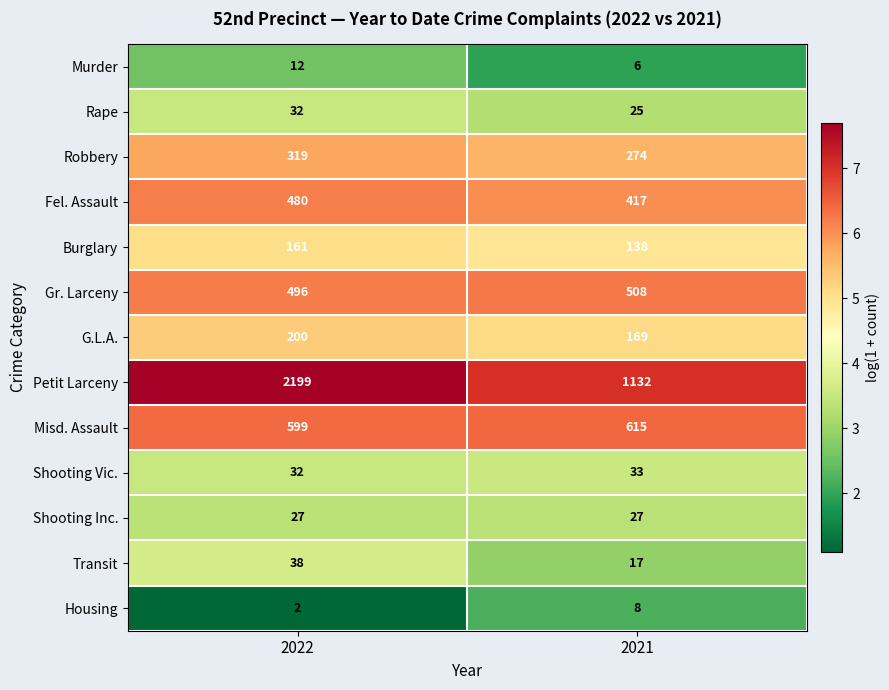

Reading right to left, extract all data points from this chart.

Murder: 6	12
Rape: 25	32
Robbery: 274	319
Fel. Assault: 417	480
Burglary: 138	161
Gr. Larceny: 508	496
G.L.A.: 169	200
Petit Larceny: 1132	2199
Misd. Assault: 615	599
Shooting Vic.: 33	32
Shooting Inc.: 27	27
Transit: 17	38
Housing: 8	2